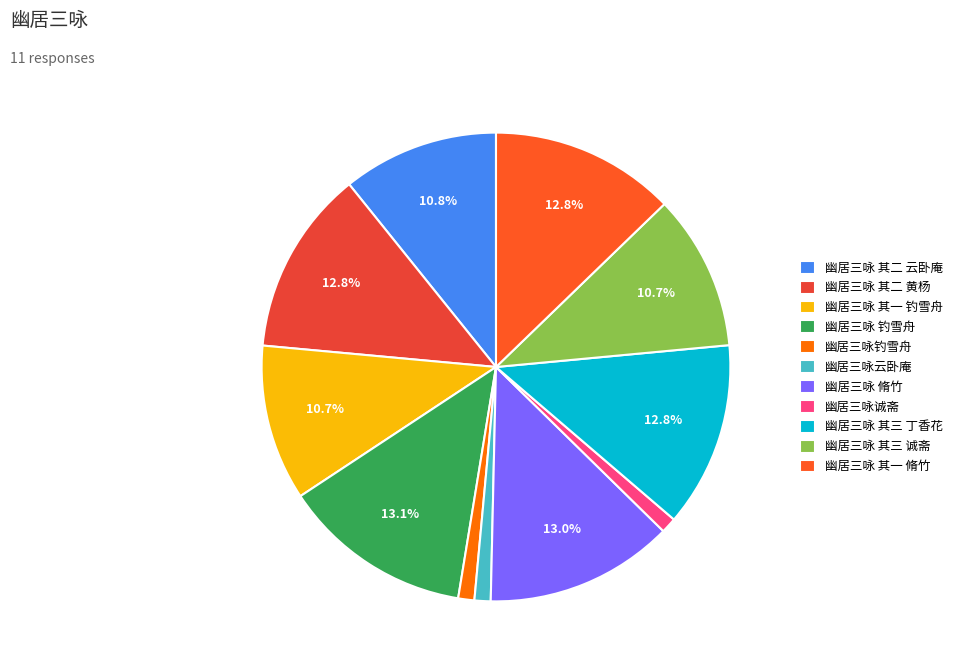

Combined, do 幽居三咏 其二 云卧庵 and 幽居三咏云卧庵 account for over 50%?

No